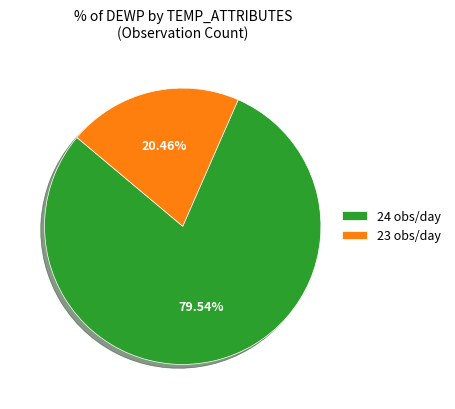

To the nearest percent, what is the average slice percentage?

50%